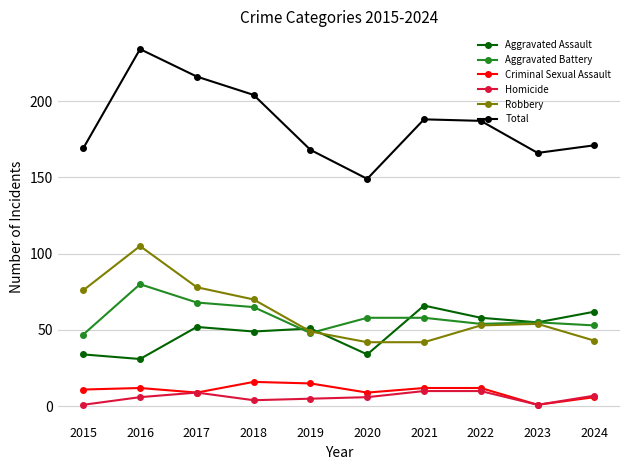

How many series are shown in this chart?

6